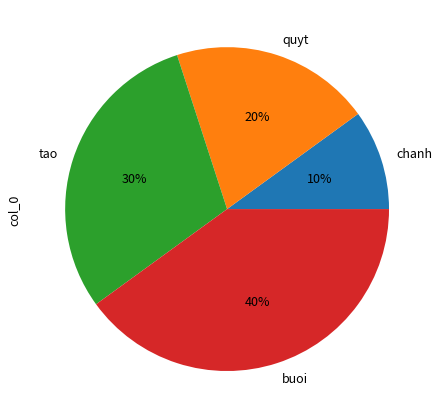

How many segments does this pie chart have?

4